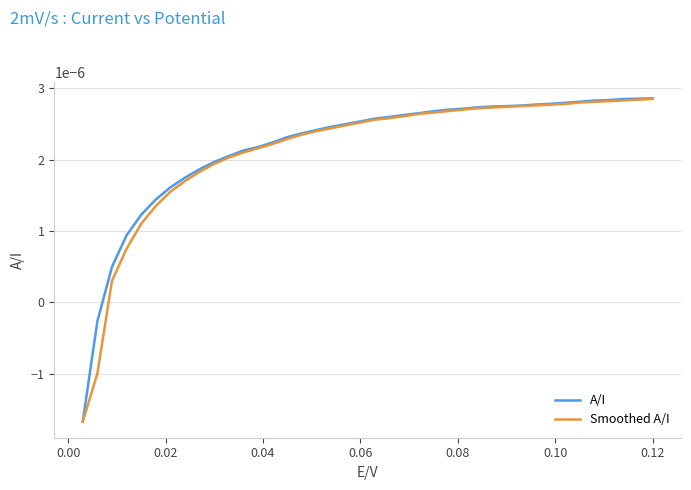

Which series has the widest spread of values?

A/I